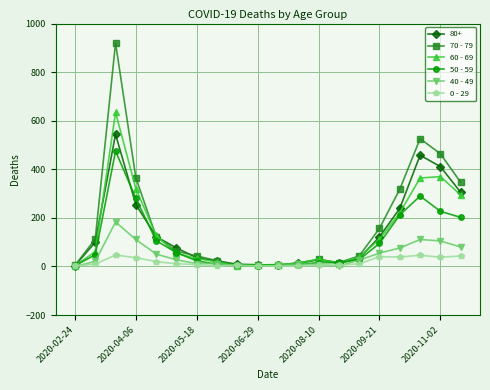

Rank the series by their maximum value, from highest to lowest.

70 - 79, 60 - 69, 80+, 50 - 59, 40 - 49, 0 - 29